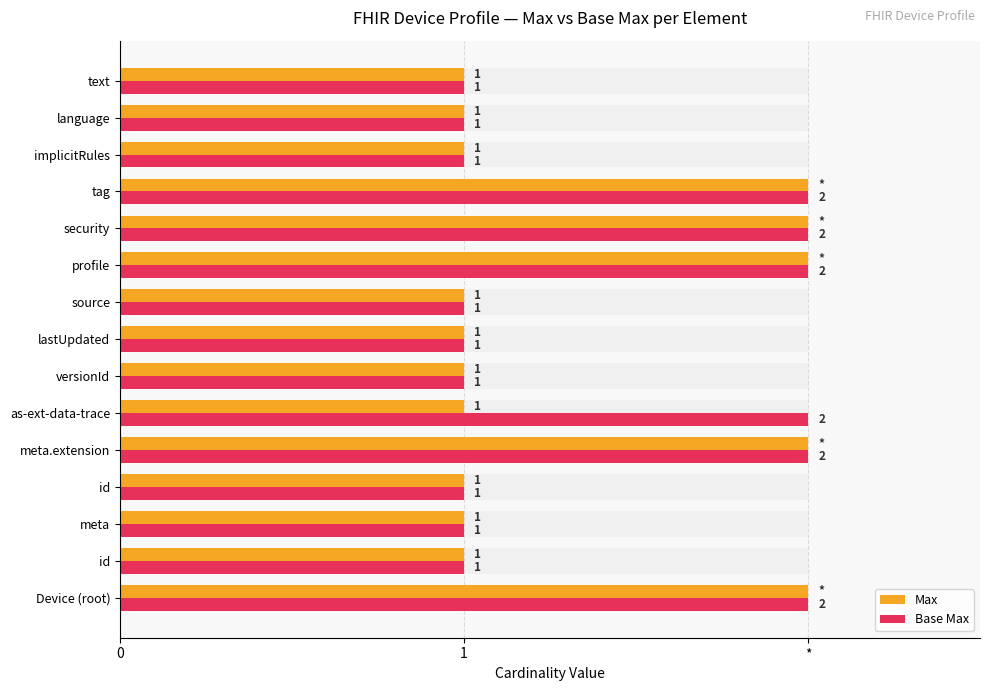

Rank the series at meta.extension from lowest to highest value.

Max, Base Max